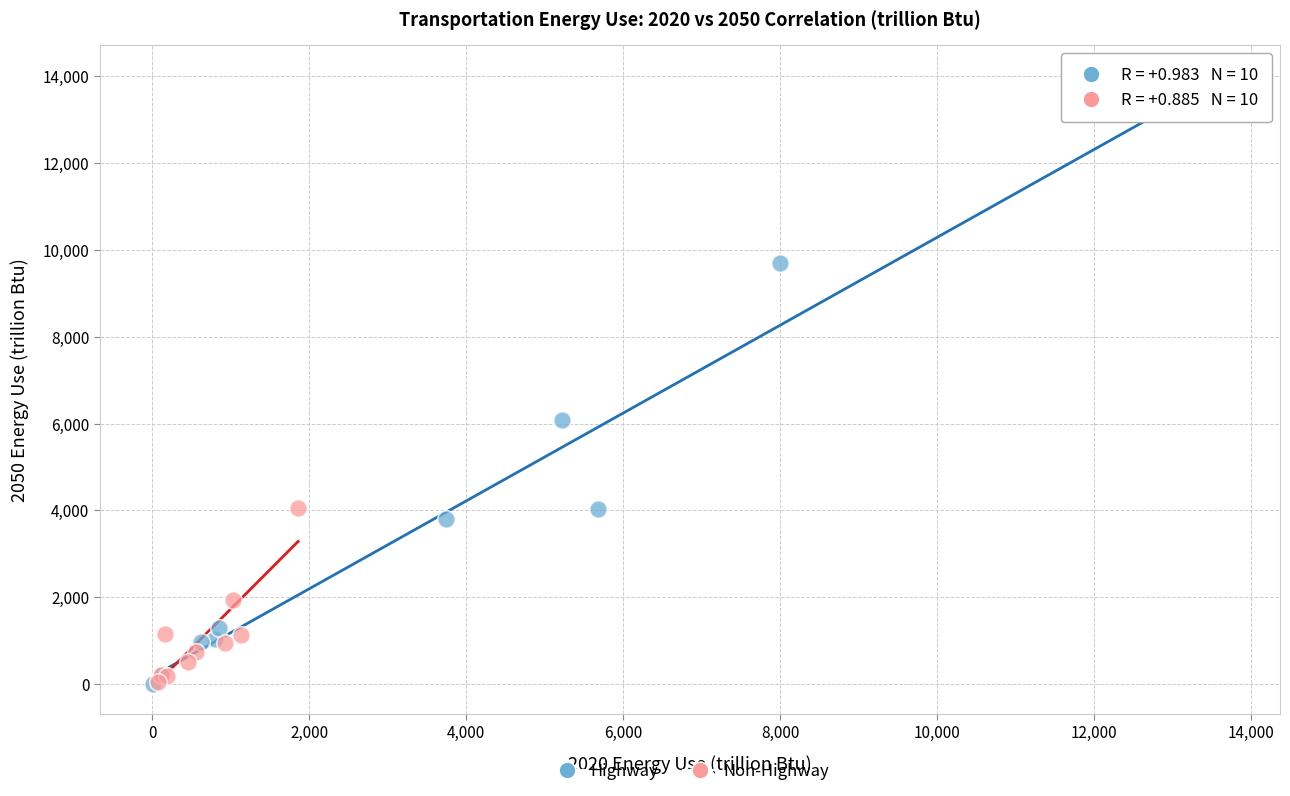

What are all the series names shown in the legend?

Highway, Non-Highway